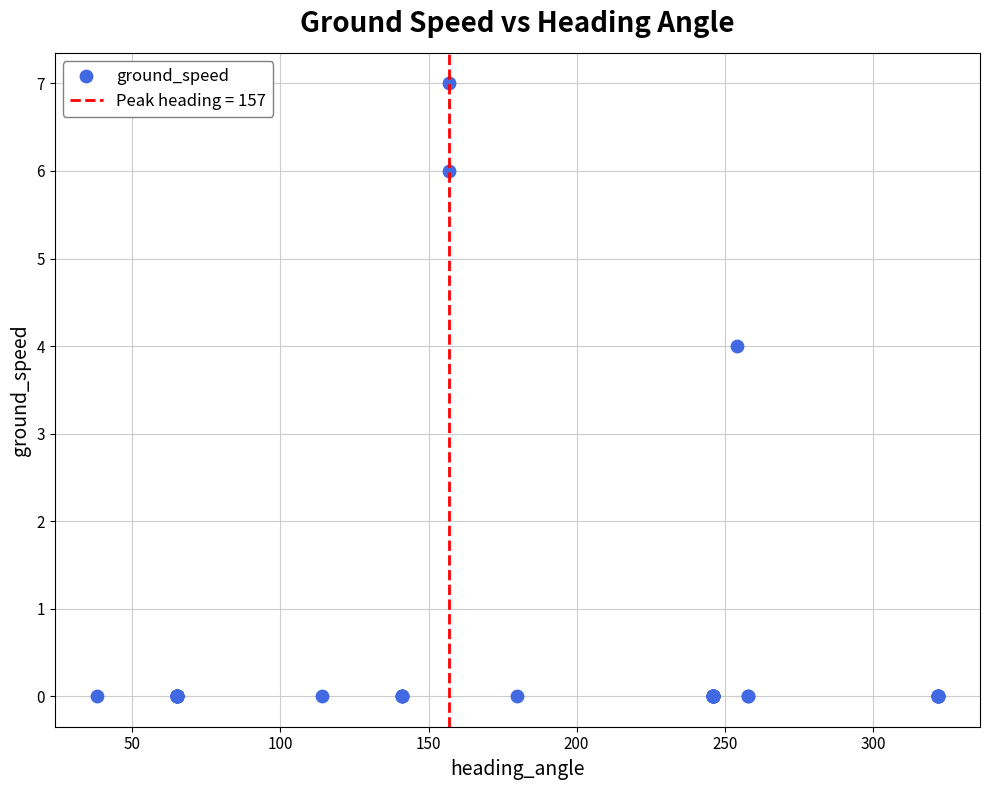

What Y value in the scatter plot is closest to 3?

4